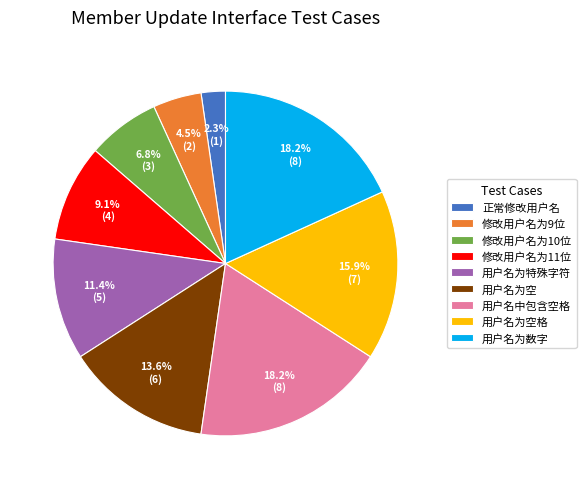

To the nearest percent, what is the difference between the 用户名为数字 and 修改用户名为10位 slice percentages?

11%